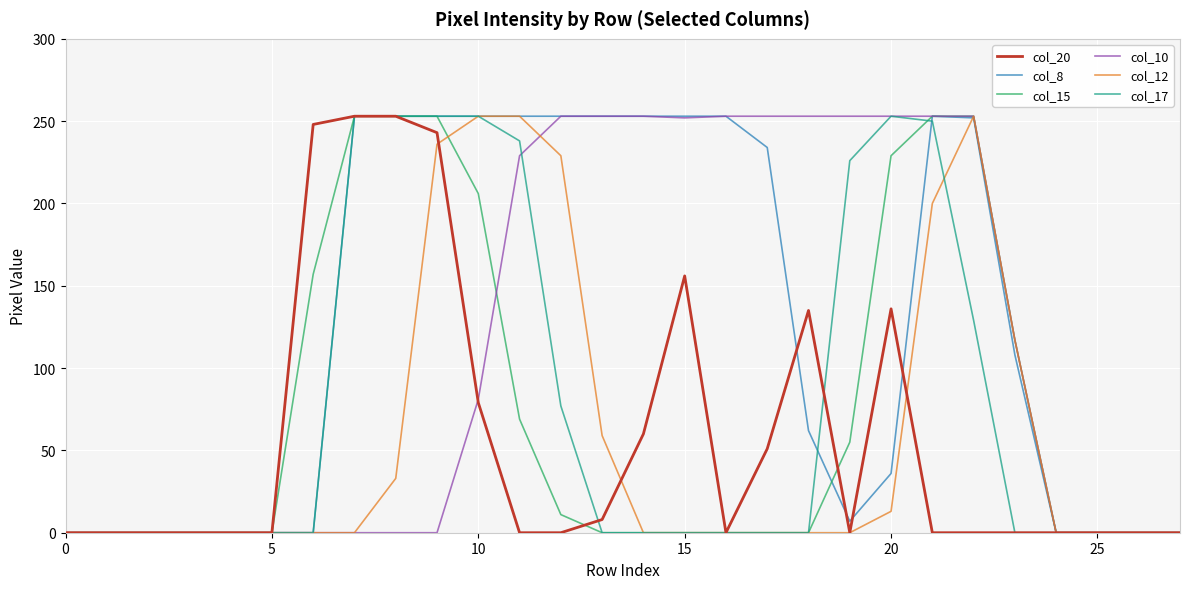

What is the maximum value for col_20?

253